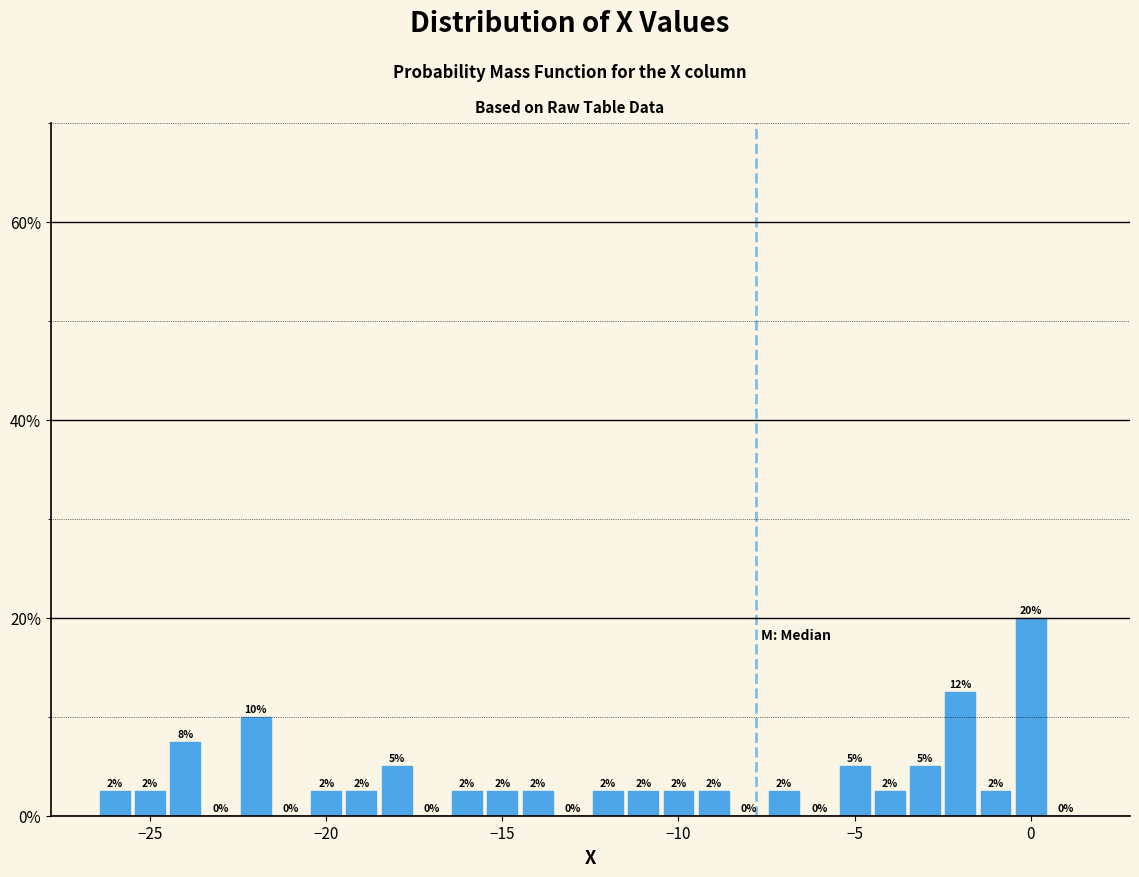

Around what value on the x-axis is the tallest bar? Give the approximate position of its centre, as read against the axis.

0.0